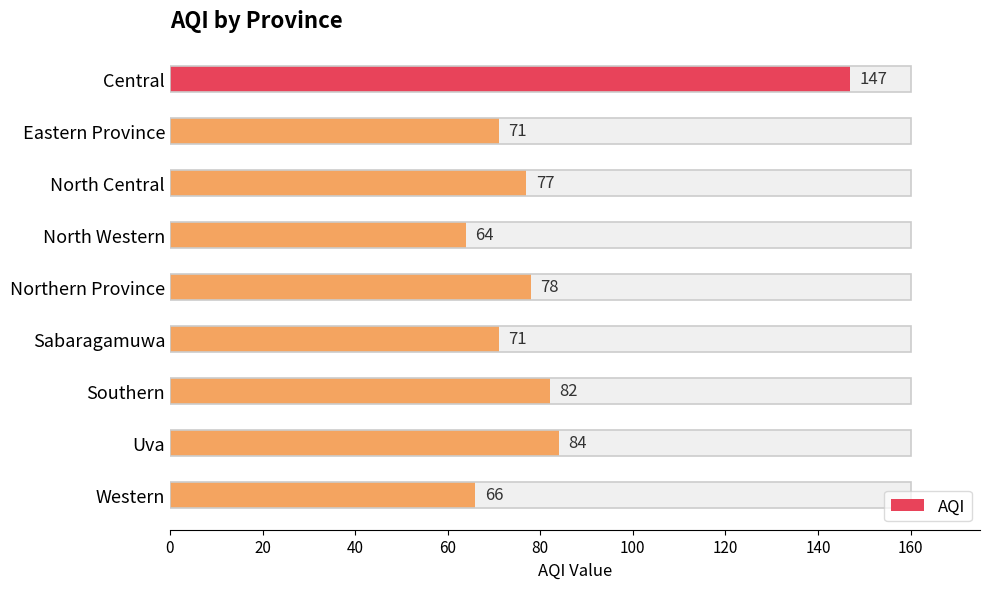

What is the sum of all values?

740